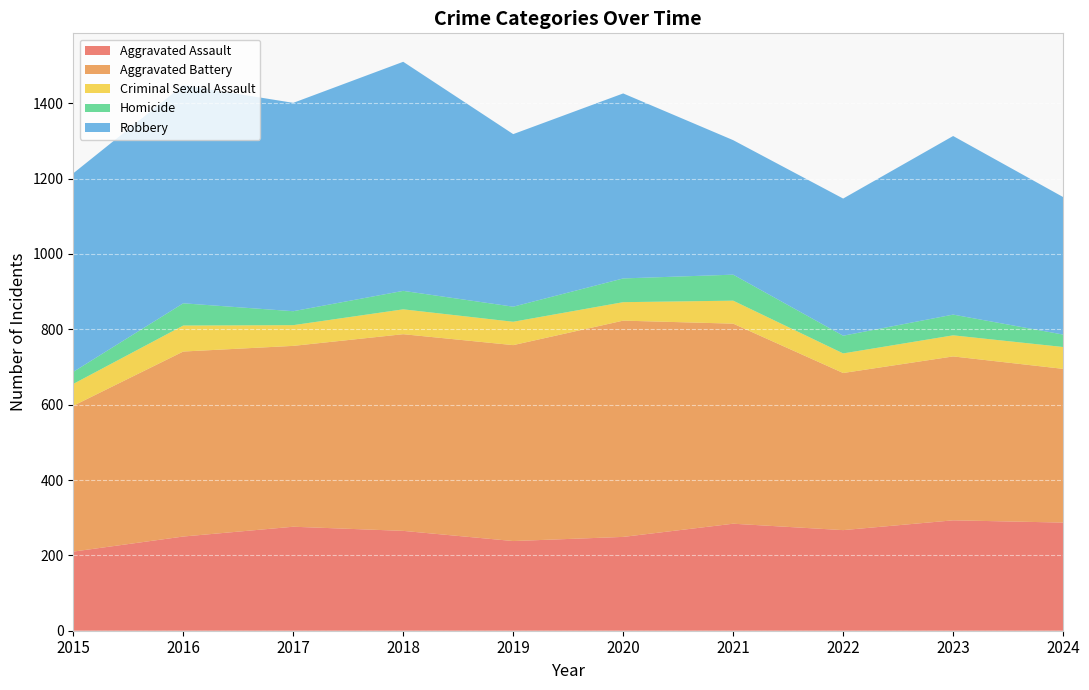

Reading right to left, list all the values displayed in this chart.

Aggravated Assault: 2024=287	2023=293	2022=267	2021=284	2020=249	2019=238	2018=265	2017=276	2016=250	2015=210
Aggravated Battery: 2024=408	2023=435	2022=417	2021=531	2020=574	2019=520	2018=522	2017=480	2016=491	2015=387
Criminal Sexual Assault: 2024=58	2023=56	2022=52	2021=61	2020=49	2019=62	2018=66	2017=55	2016=69	2015=58
Homicide: 2024=33	2023=55	2022=47	2021=69	2020=63	2019=40	2018=49	2017=37	2016=59	2015=32
Robbery: 2024=365	2023=474	2022=364	2021=357	2020=491	2019=458	2018=608	2017=553	2016=579	2015=527